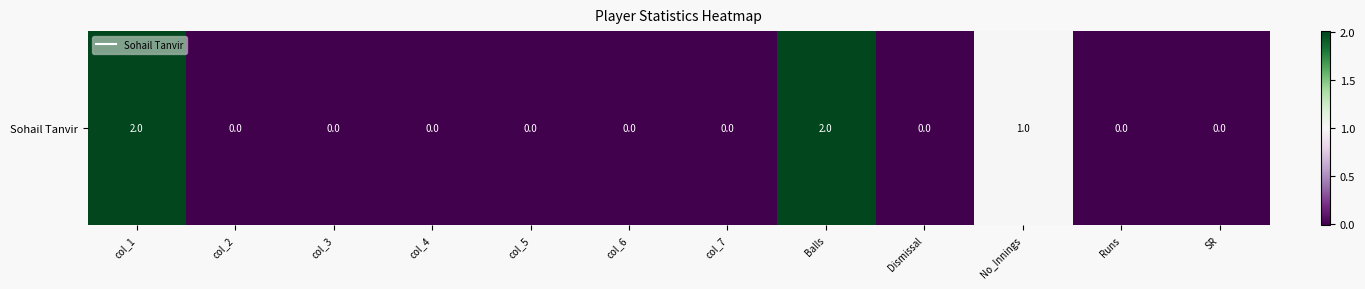

What is the change in value from col_3 to No_Innings?

+1